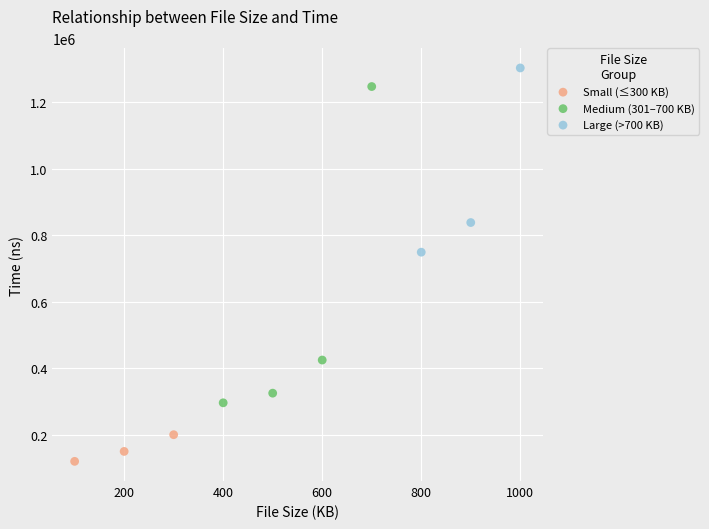

Which series contains the highest Y value?

Large (>700 KB)